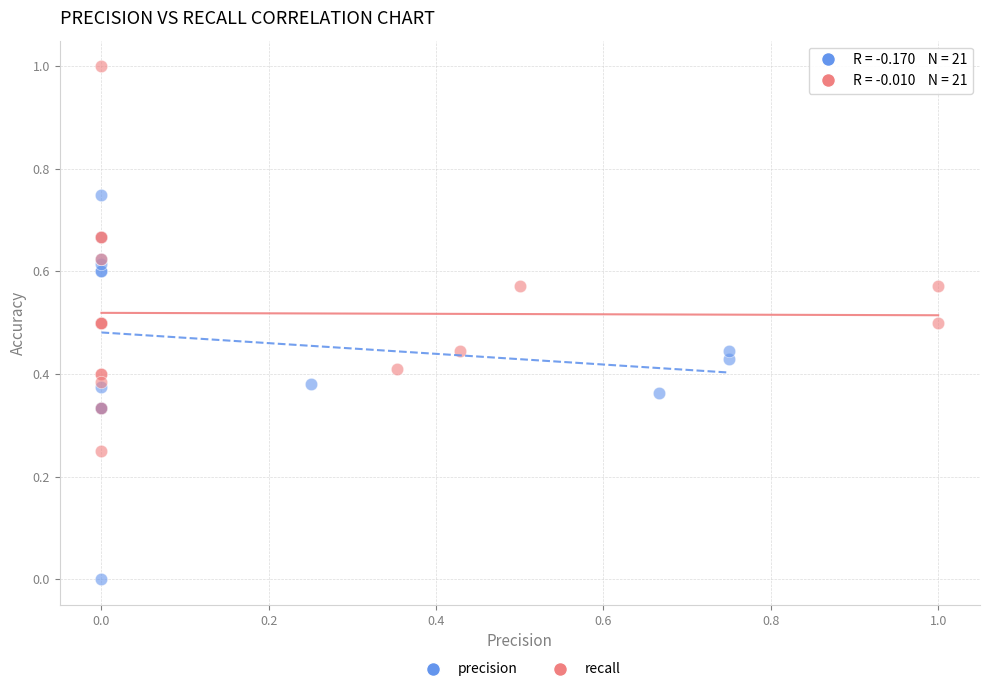

What are all the series names shown in the legend?

precision, recall